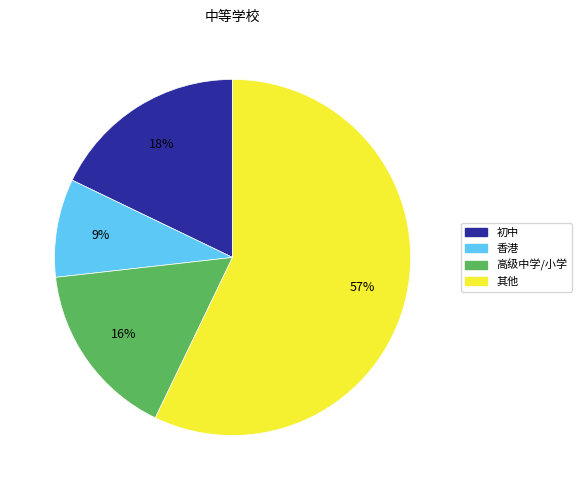

Which has a higher value, 香港 or 高级中学/小学?

高级中学/小学